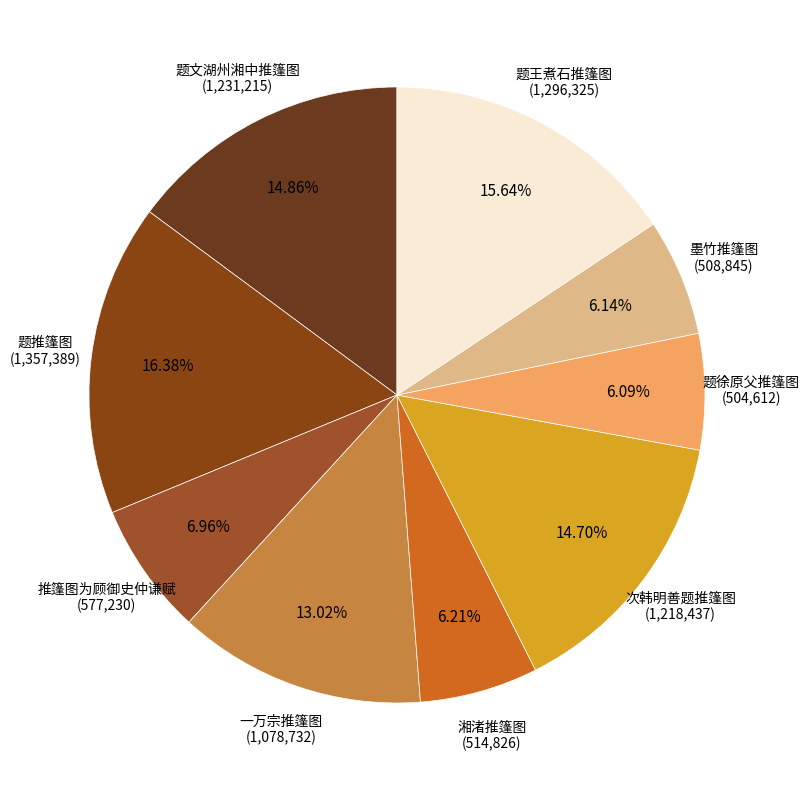

Count the number of slices in the pie.

9